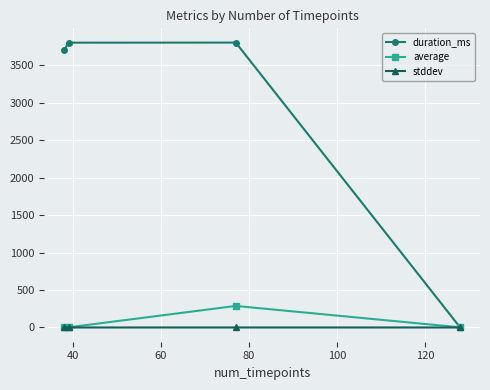

Which series ends up on top after the final intersection of stddev and duration_ms?

stddev